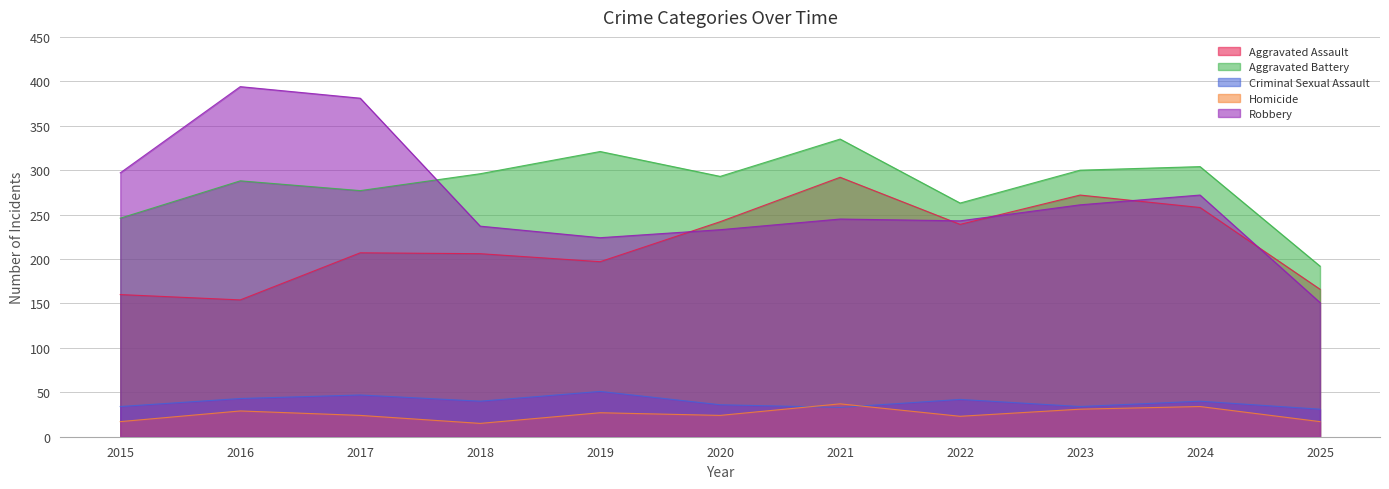

The value of Homicide at 2019 is 44. True or false?

False